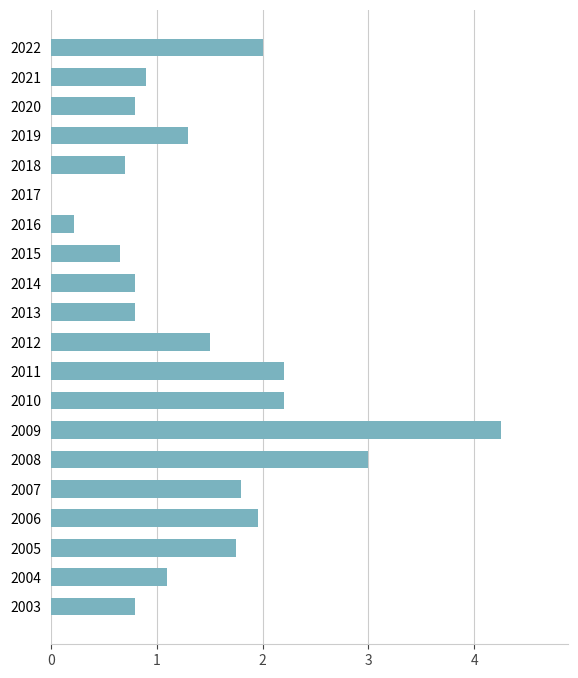

Are the bars horizontal?

Yes